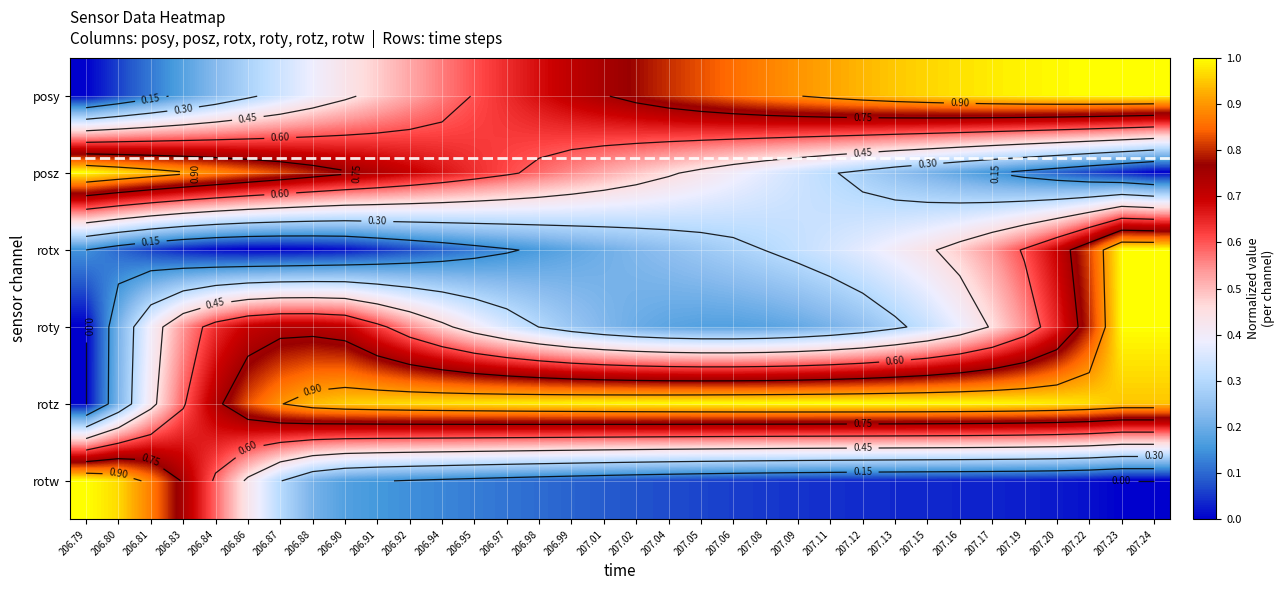

The value of rotw at 207.08 is 0.1. True or false?

True